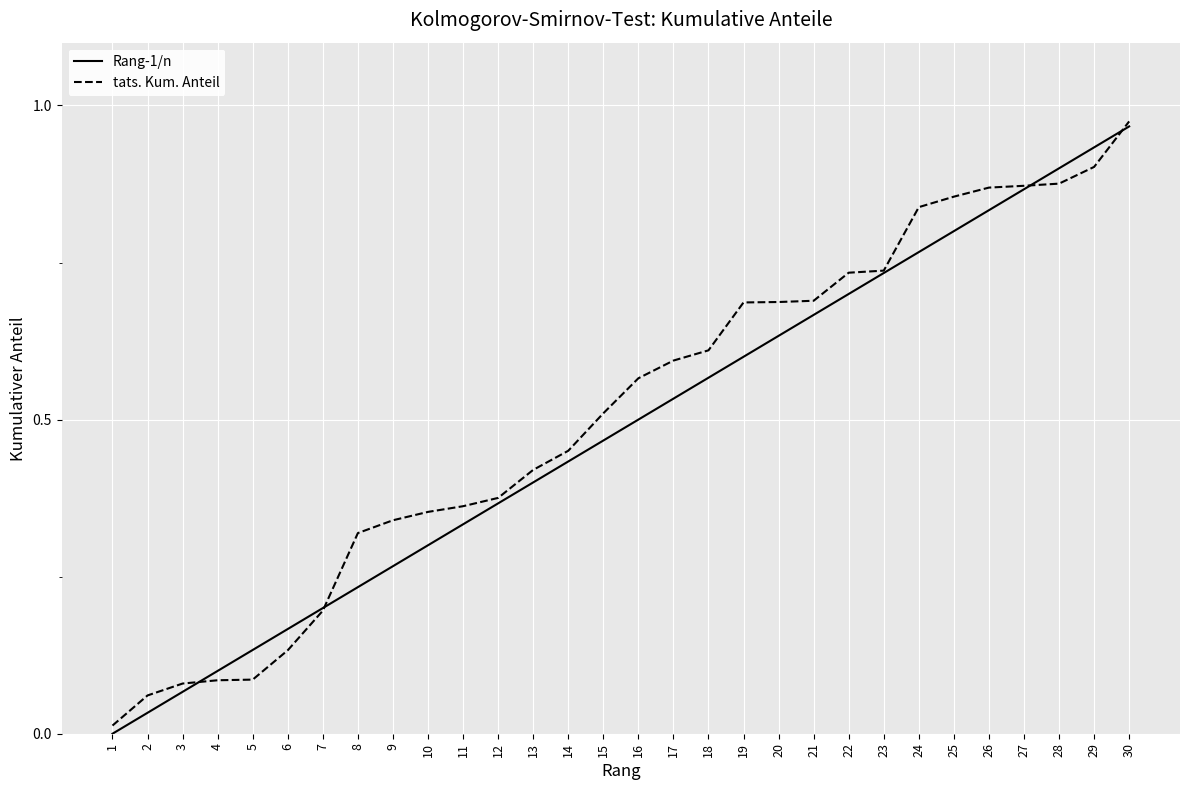

At which label does Rang-1/n reach its peak?

30